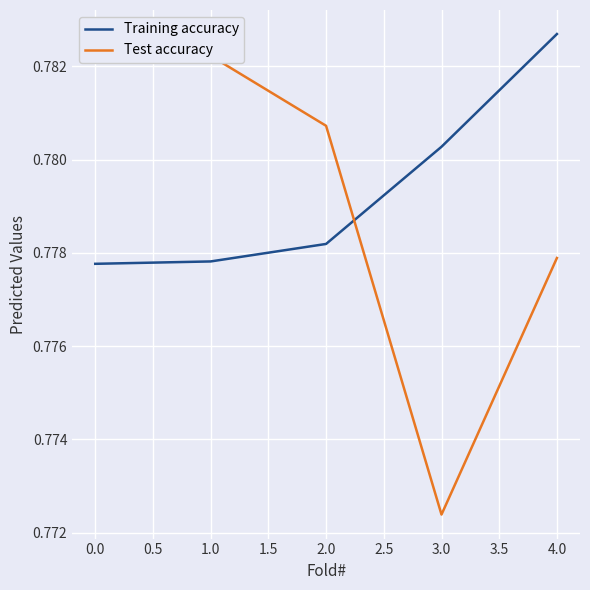

The value of Training accuracy at 2.0 is 1.1. True or false?

False